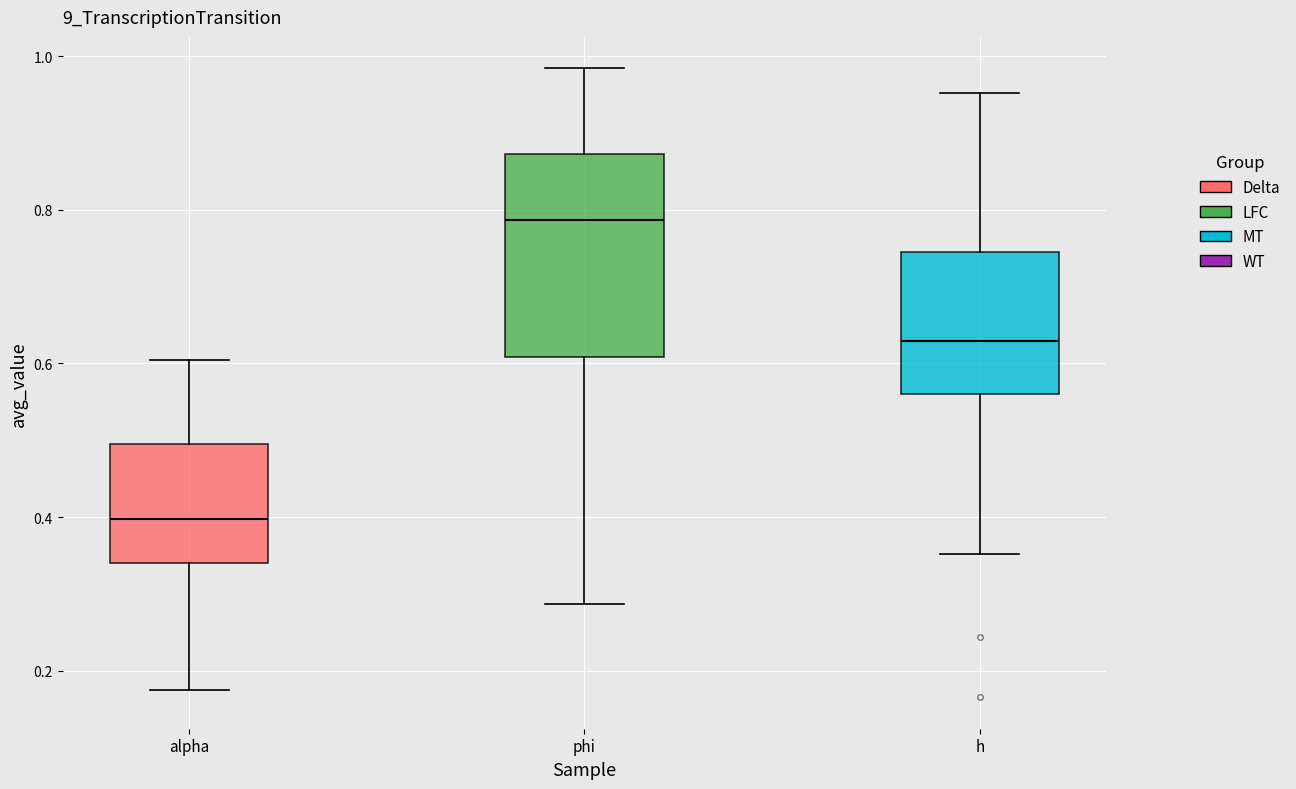

Reading left to right, read every box against the y-axis: the position of its median line, the range the box covers, and the ends of its whiskers. The values are not printed on the chart, so give them approximately, as read against the axis.

alpha: median 0.40, box 0.34 to 0.50, whiskers 0.18 to 0.60
phi: median 0.78, box 0.60 to 0.88, whiskers 0.28 to 0.98
h: median 0.62, box 0.56 to 0.74, whiskers 0.36 to 0.96